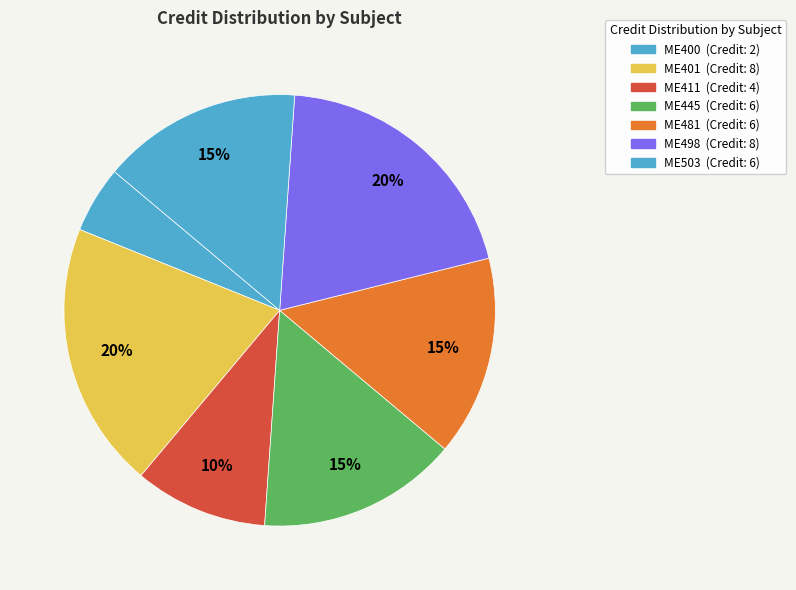

To the nearest percent, what is the difference between the largest and smallest slice percentages?

15%